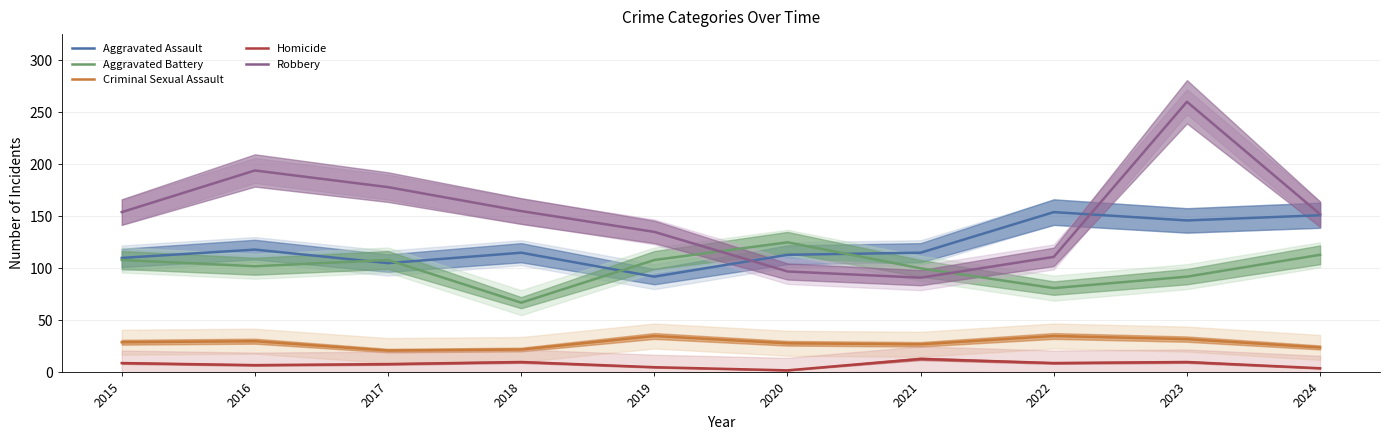

How many interior local valleys does the Aggravated Battery series have?

3